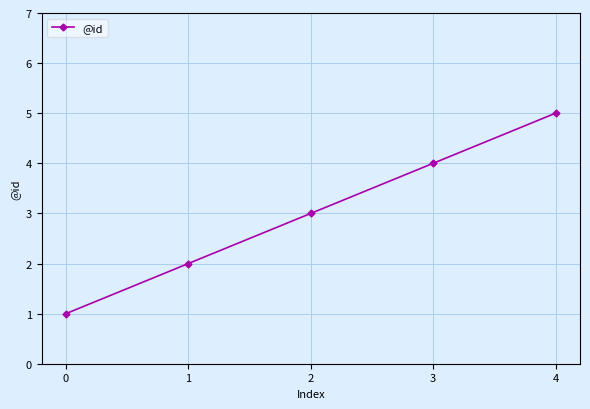

What is the average value?

3